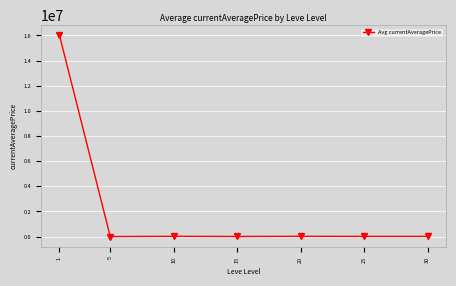

Which has a higher value, 5 or 15?

15